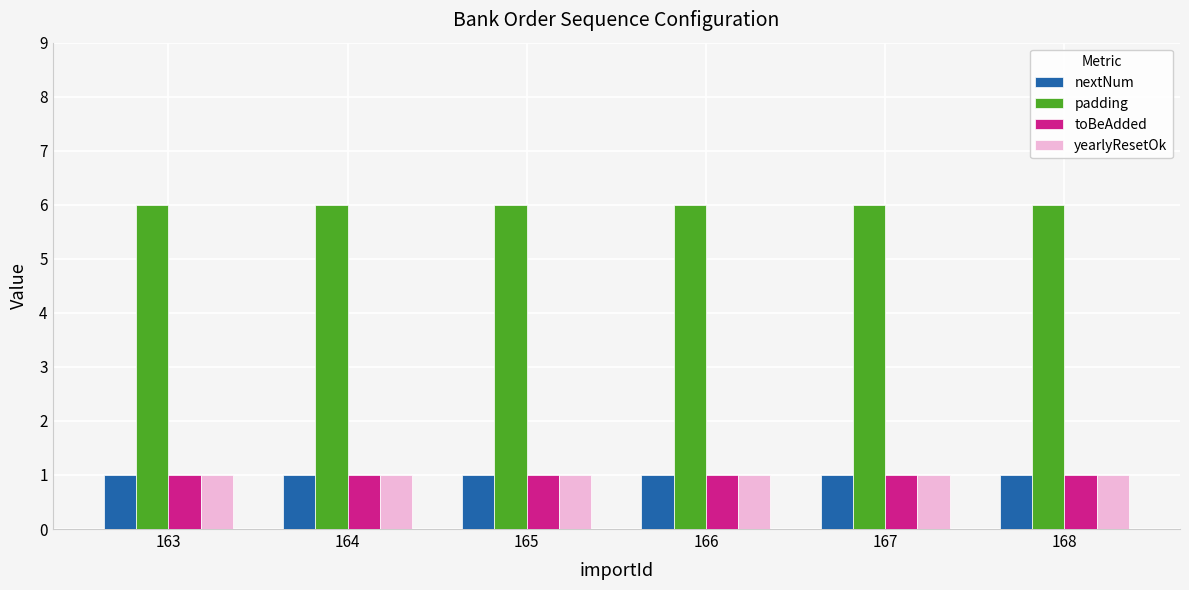

What is the maximum value for nextNum?

1